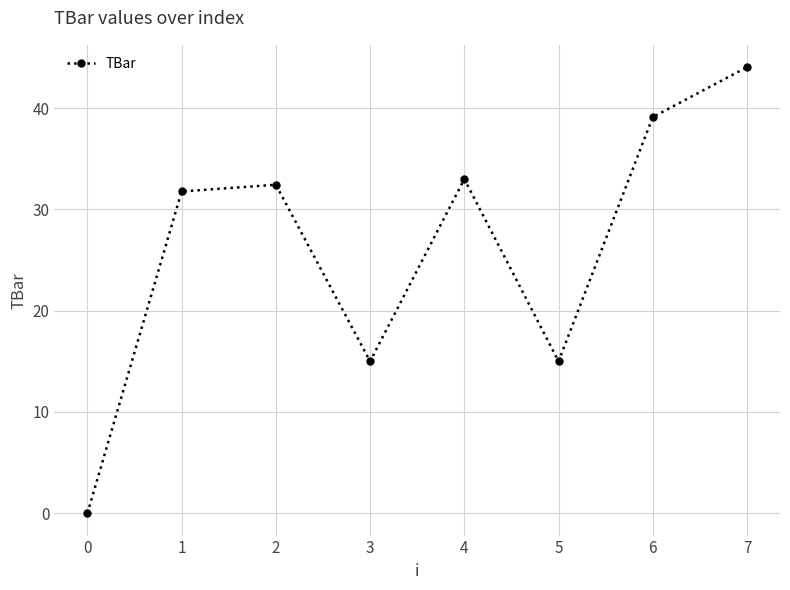

What is the change in value from 3 to 7?

+29.0